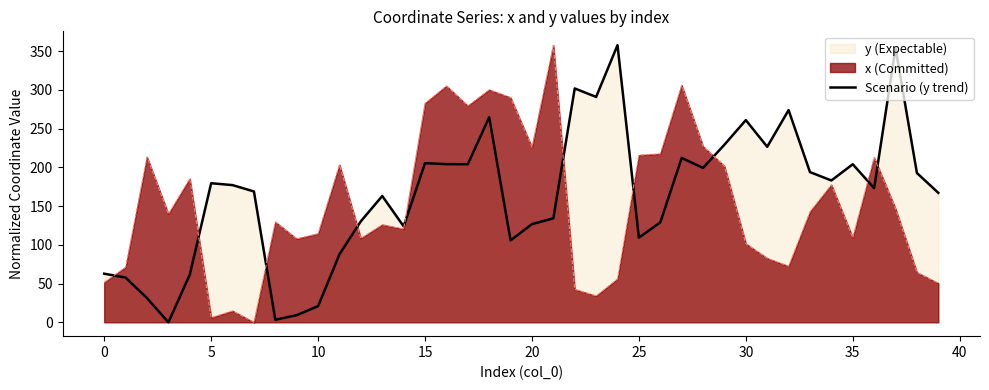

How many lines are shown in the chart?

2